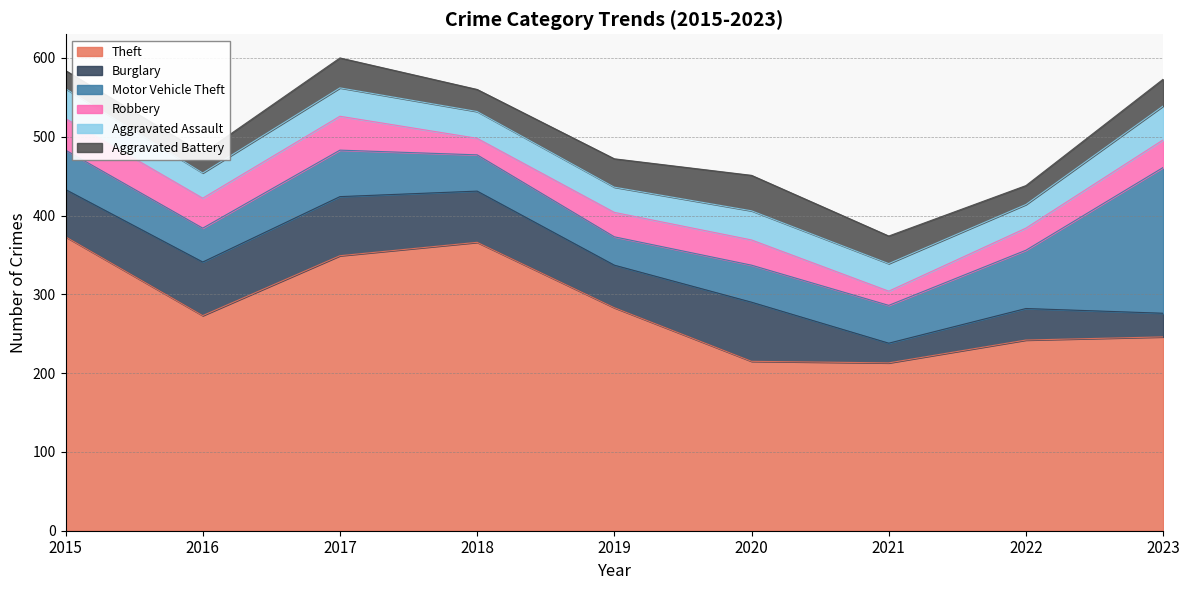

Where is Robbery nearest to the value 30?

2019